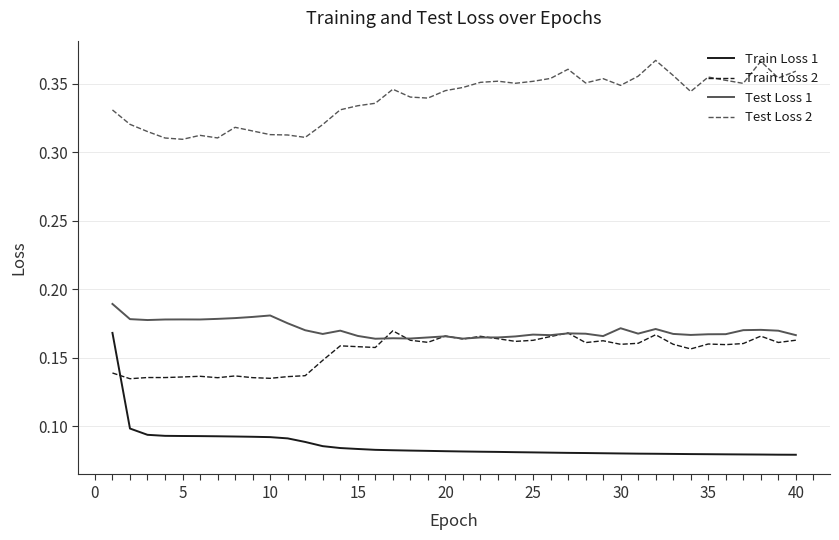

Which series has the largest range (max minus min)?

Train Loss 1